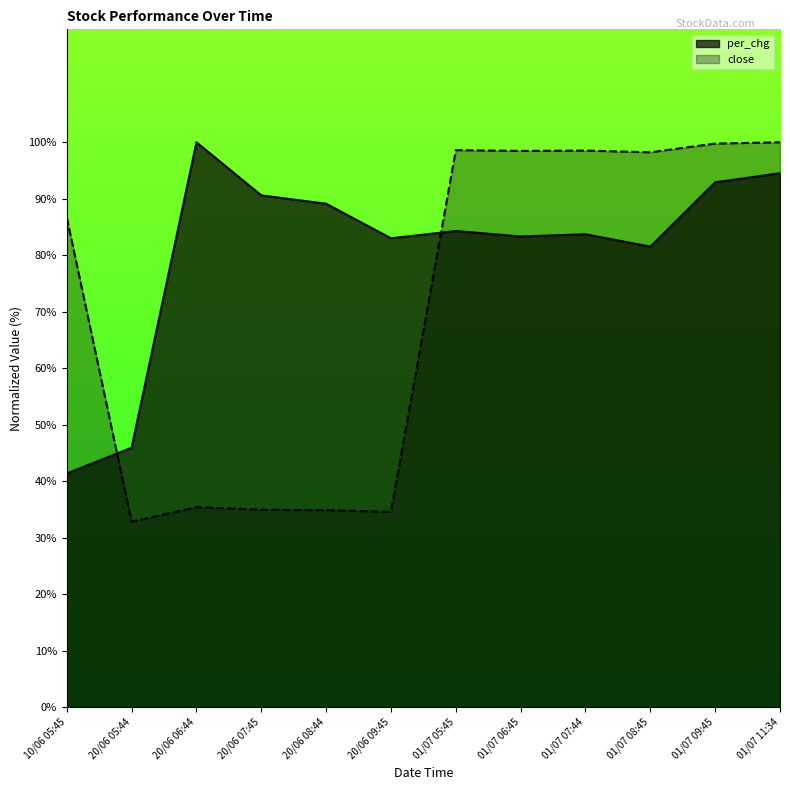

Between which two adjacent categories do close and per_chg first intersect?

10/06 05:45 and 20/06 05:44